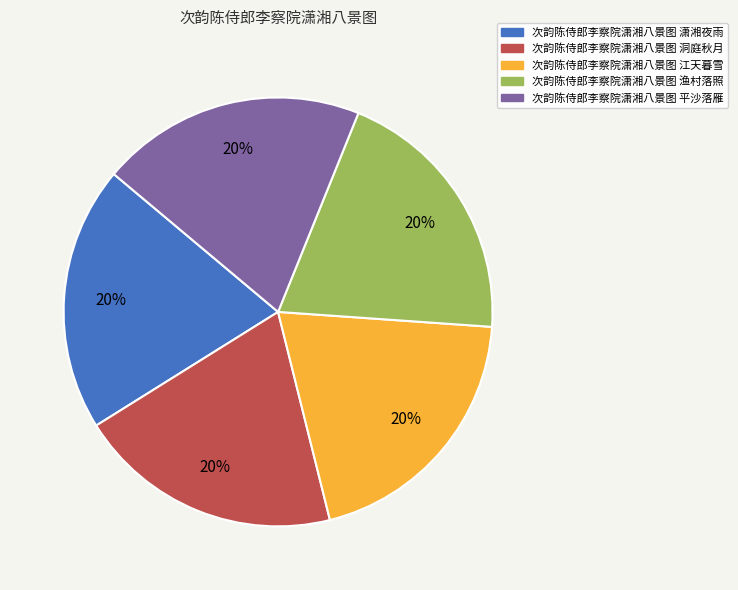

To the nearest percent, what portion does 次韵陈侍郎李察院潇湘八景图 渔村落照 represent?

20%